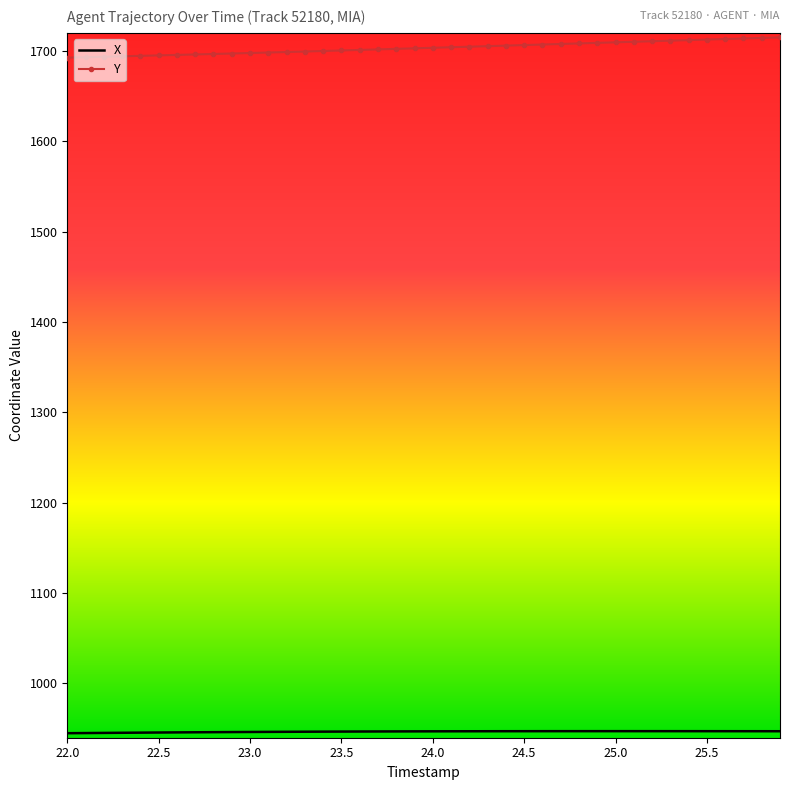

What is the maximum value for Y?

1715.1